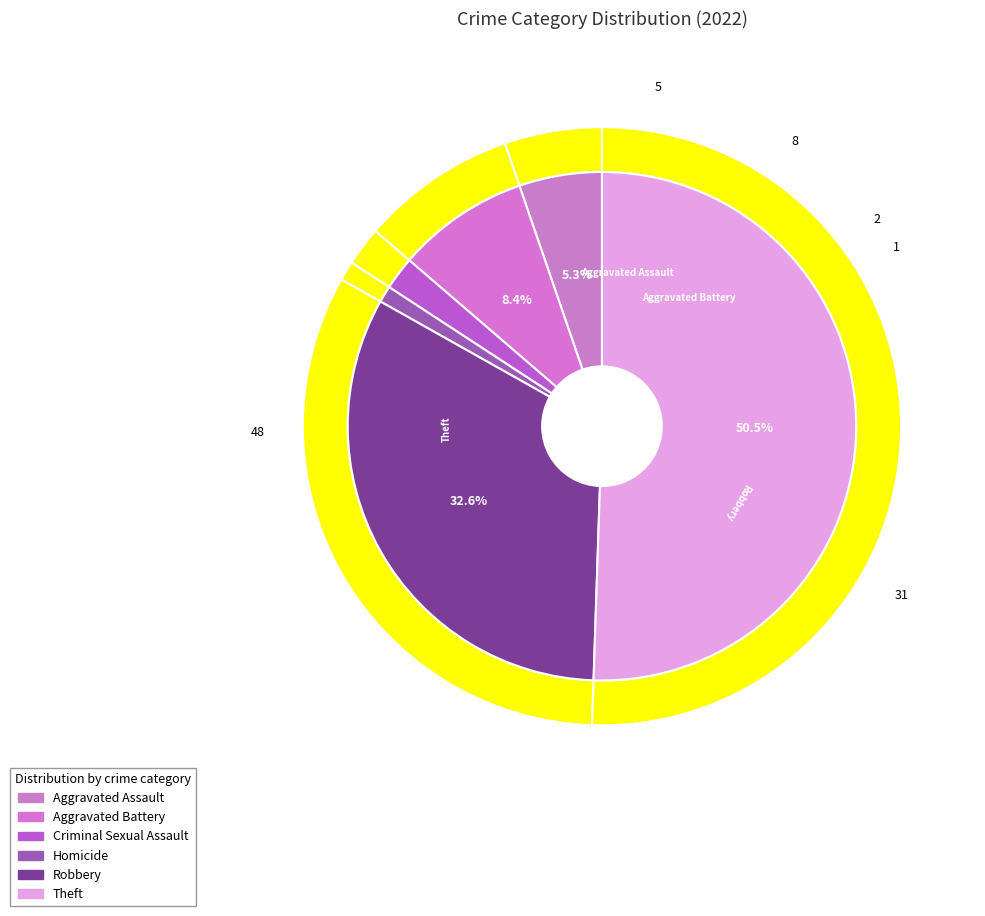

Does Aggravated Assault represent more than half of the total?

No